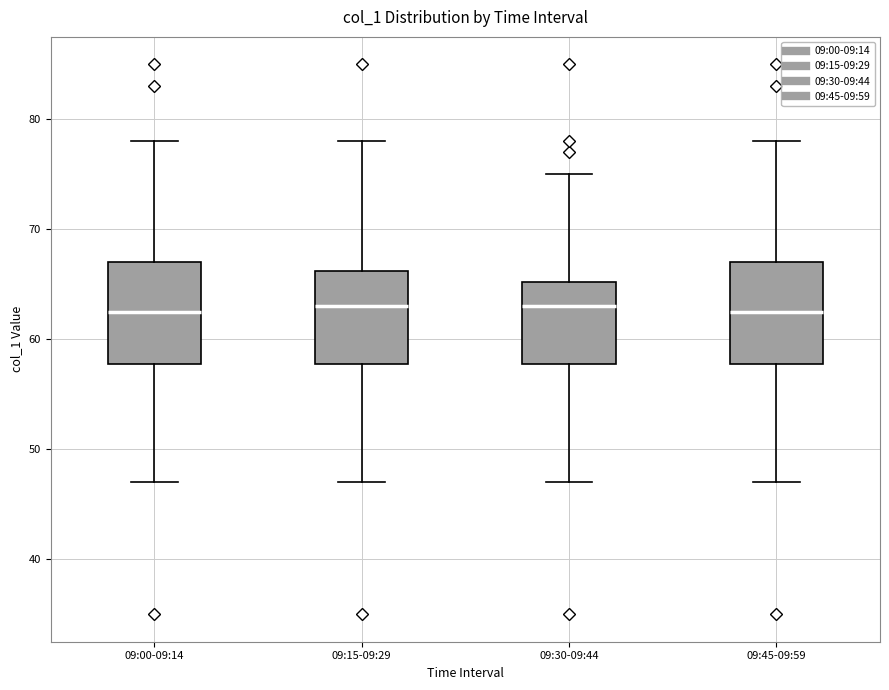

Where does the median line of the box for 09:15-09:29 sit on the y-axis? The values are not printed on the chart, so give them approximately, as read against the axis.

63